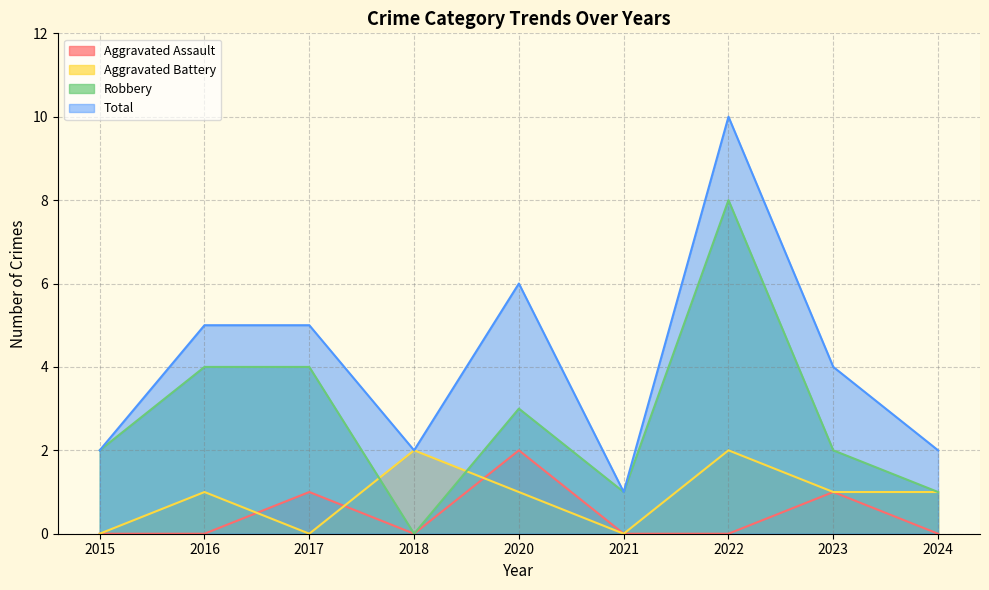

True or false: Aggravated Battery has a value of 0 at 2016.

False